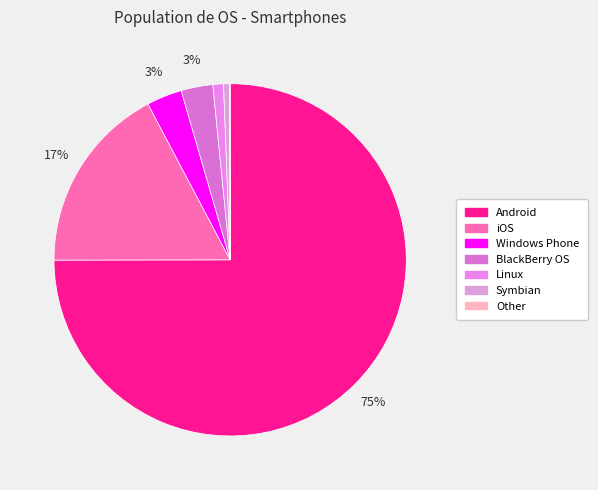

To the nearest percent, what is the average slice percentage?

14%